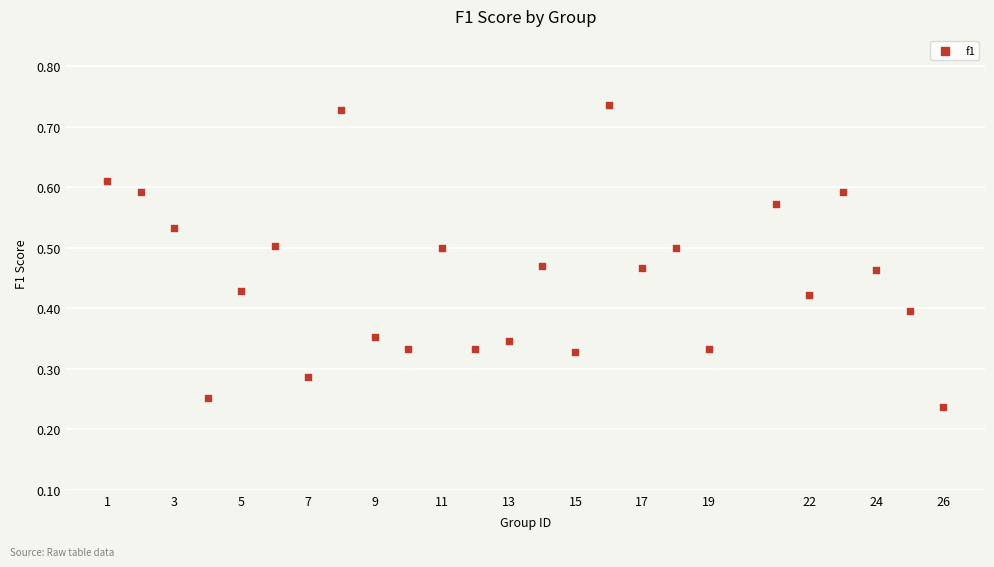

What is the range of X values (max minus min)?

25.0